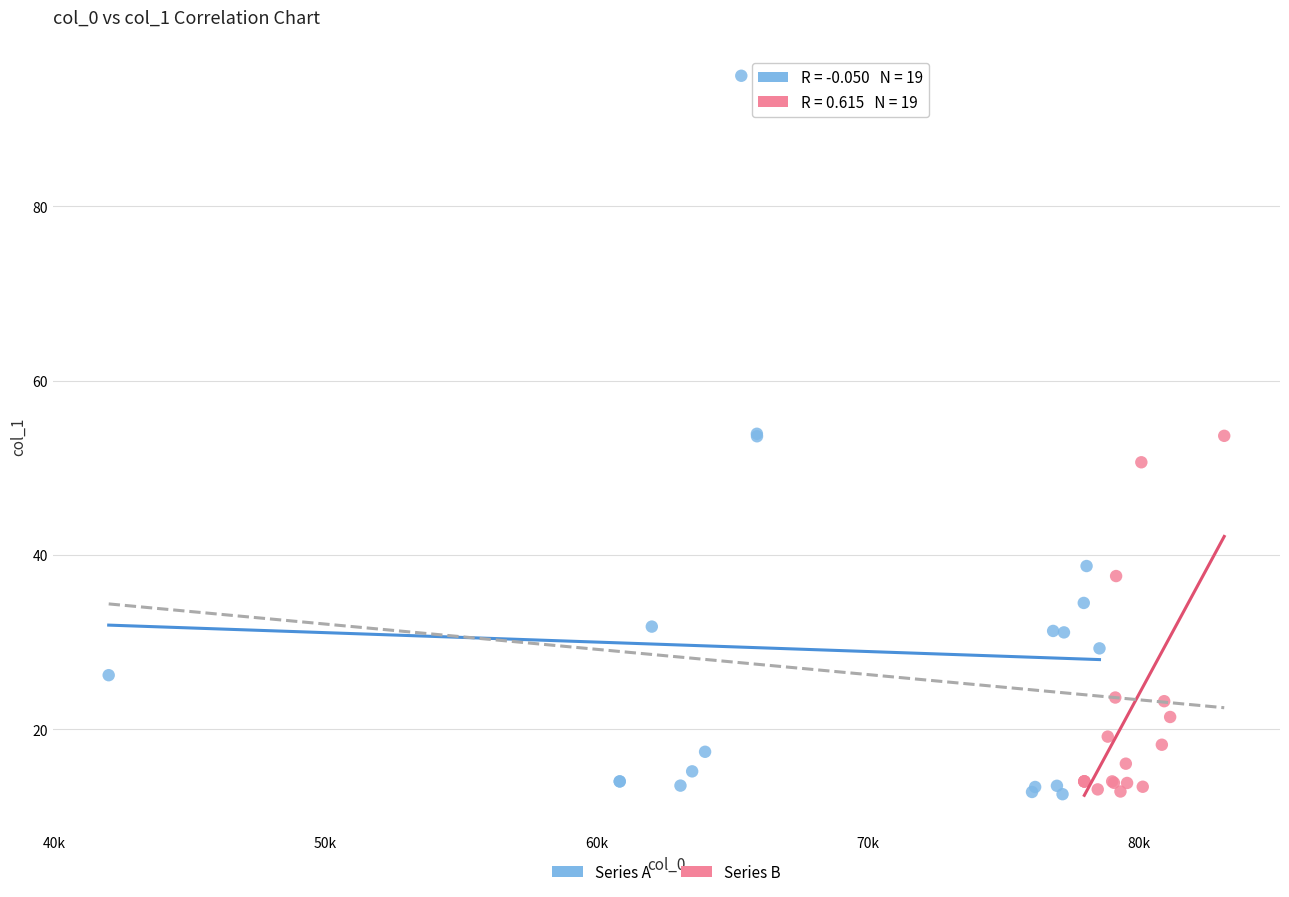

Which series has the widest spread of Y values?

Series A